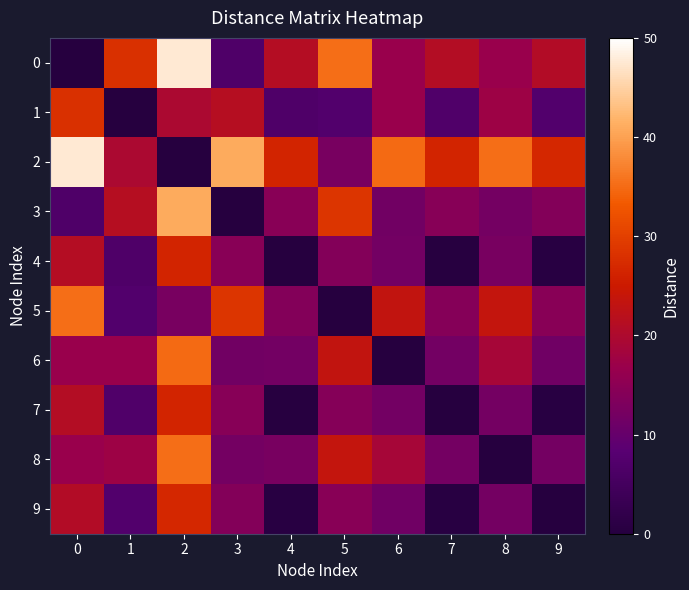

Reading left to right, list all the values displayed in this chart.

0: 0=0.0	1=28.1	2=47.6	3=6.7	4=21.3	5=35.3	6=16.8	7=21.1	8=16.7	9=20.8
1: 0=28.1	1=0.0	2=19.6	3=21.3	4=6.8	5=7.2	6=16.7	7=7.0	8=17.4	9=7.3
2: 0=47.6	1=19.6	2=0.0	3=40.9	4=26.4	5=12.4	6=34.9	7=26.5	8=35.3	9=26.9
3: 0=6.7	1=21.3	2=40.9	3=0.0	4=14.5	5=28.5	6=11.6	7=14.4	8=12.0	9=14.1
4: 0=21.3	1=6.8	2=26.4	3=14.5	4=0.0	5=14.0	6=11.8	7=0.3	8=12.3	9=0.5
5: 0=35.3	1=7.2	2=12.4	3=28.5	4=14.0	5=0.0	6=23.4	7=14.2	8=23.5	9=14.5
6: 0=16.8	1=16.7	2=34.9	3=11.6	4=11.8	5=23.4	6=0.0	7=11.9	8=18.9	9=11.4
7: 0=21.1	1=7.0	2=26.5	3=14.4	4=0.3	5=14.2	6=11.9	7=0.0	8=12.0	9=0.4
8: 0=16.7	1=17.4	2=35.3	3=12.0	4=12.3	5=23.5	6=18.9	7=12.0	8=0.0	9=12.0
9: 0=20.8	1=7.3	2=26.9	3=14.1	4=0.5	5=14.5	6=11.4	7=0.4	8=12.0	9=0.0